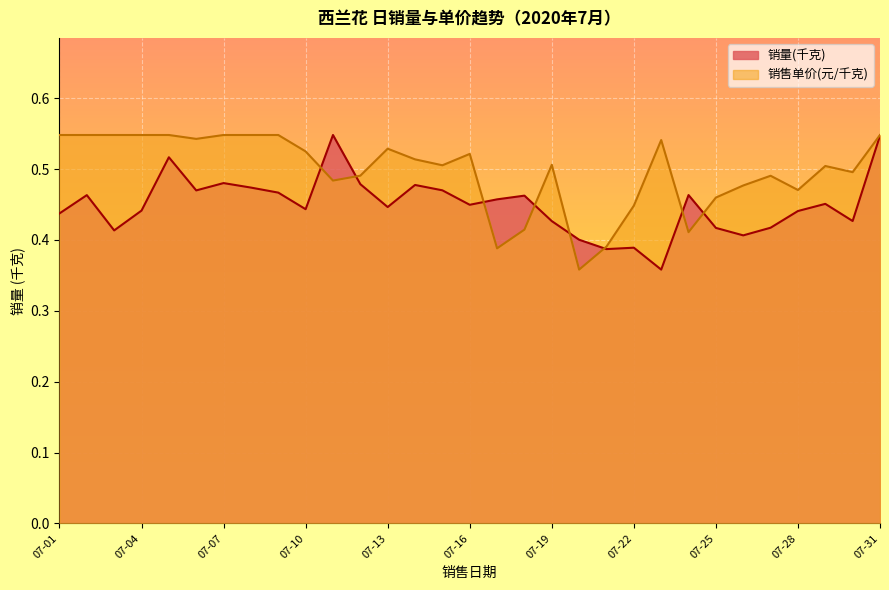

How many 销量(千克) values are between 0 and 1?

31